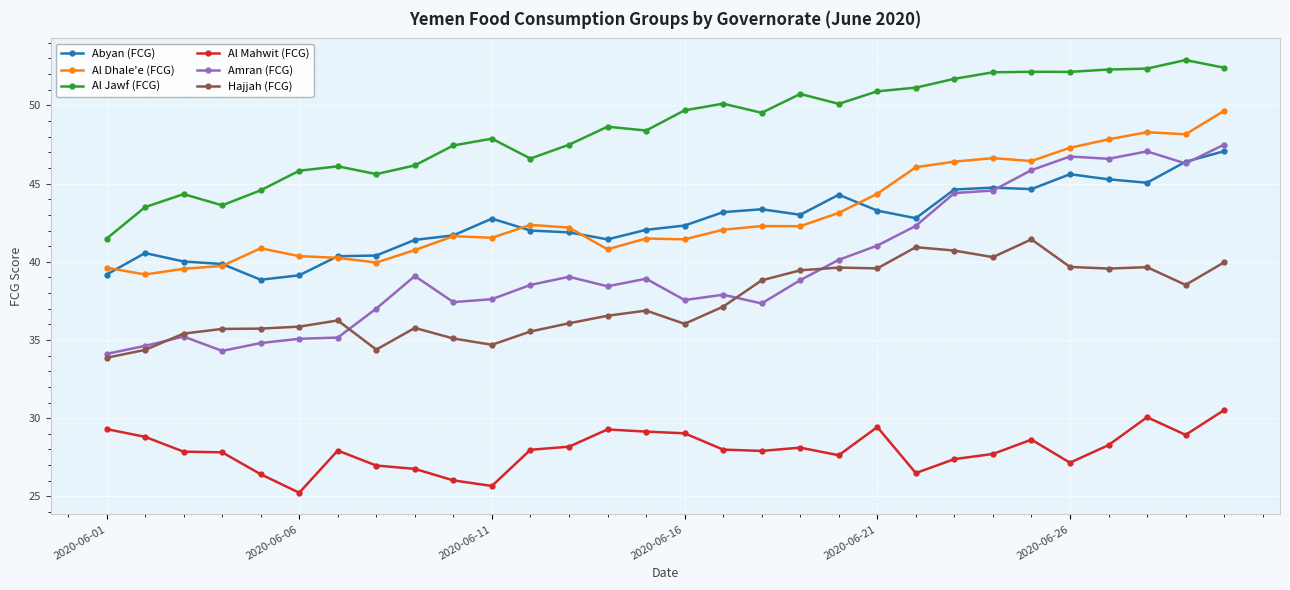

What is the maximum value for Al Jawf (FCG)?

52.9